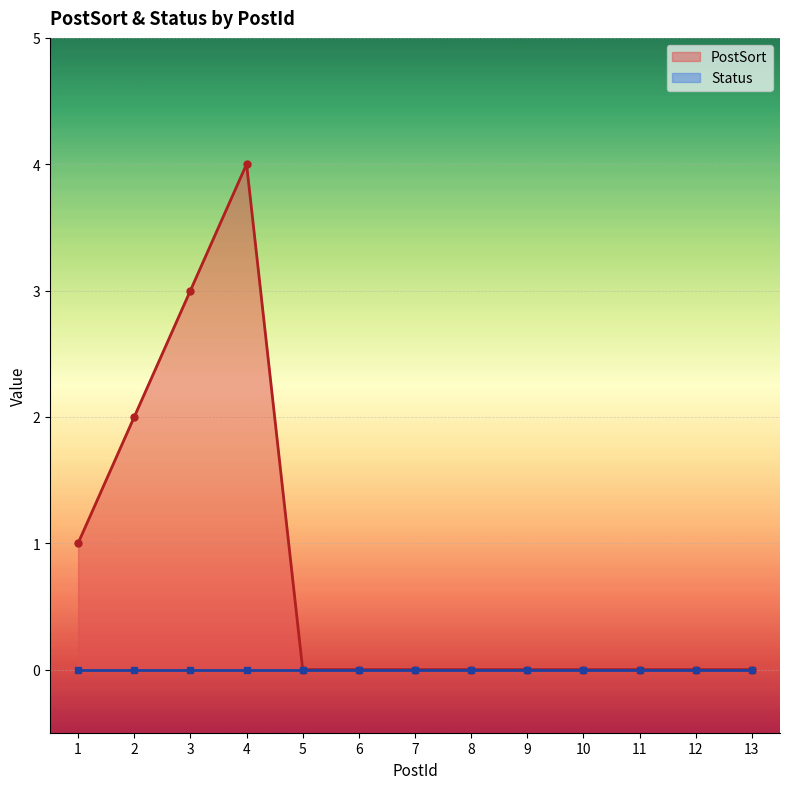

The value of PostSort at 7 is -3. True or false?

False